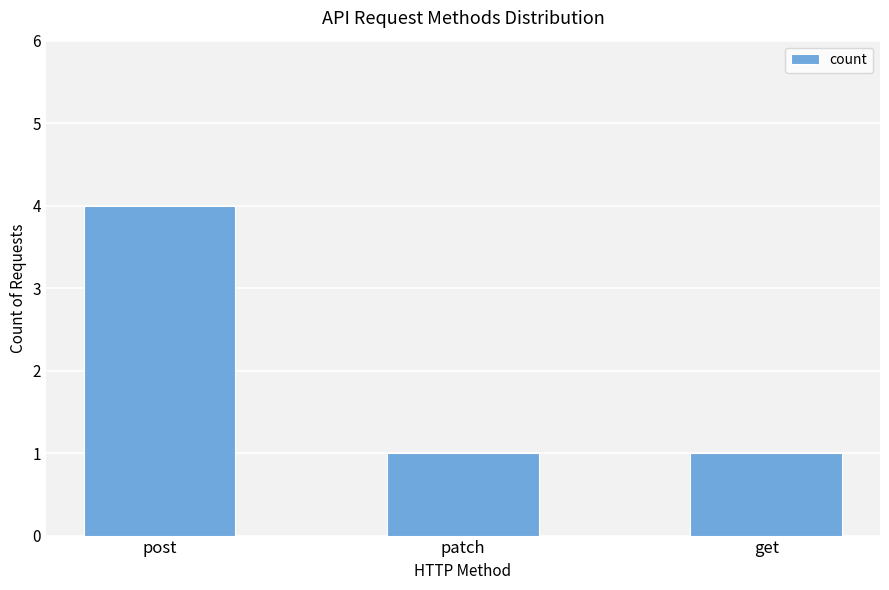

Reading left to right, what are all the values shown in this chart?

post=4	patch=1	get=1